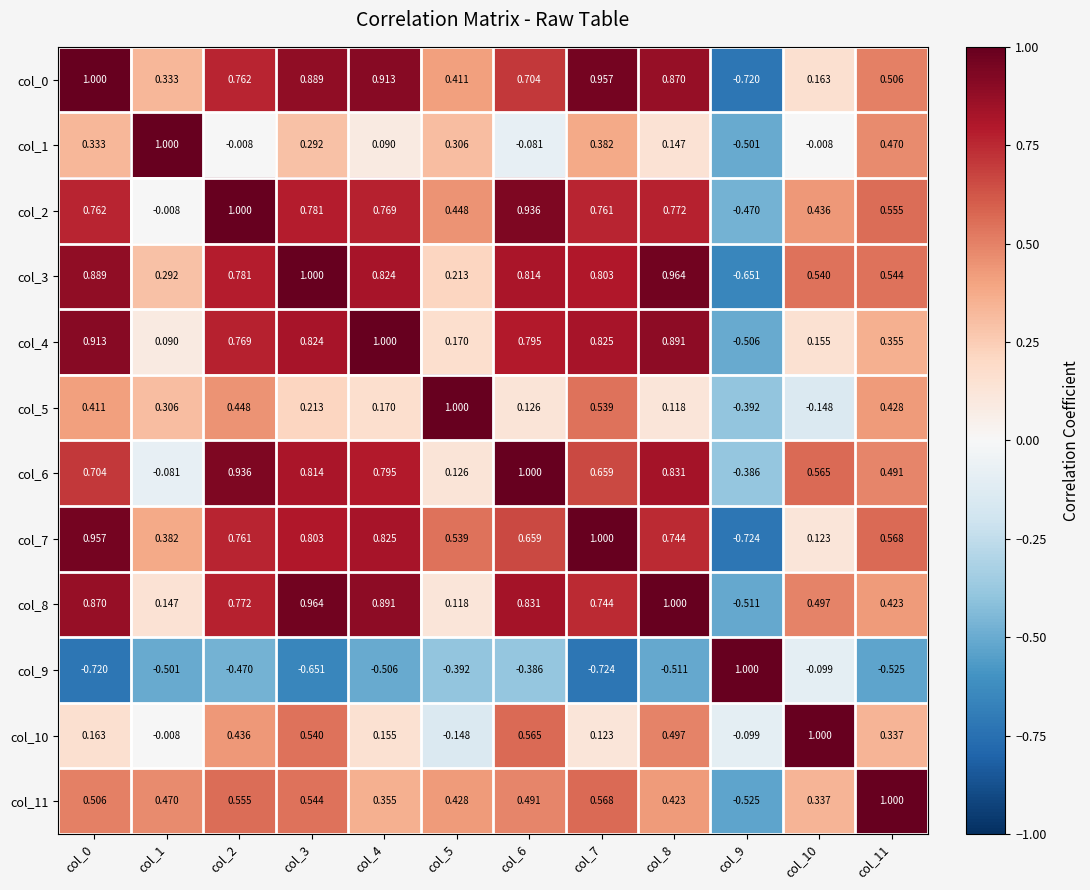

Which series has the largest total across all categories?

col_3